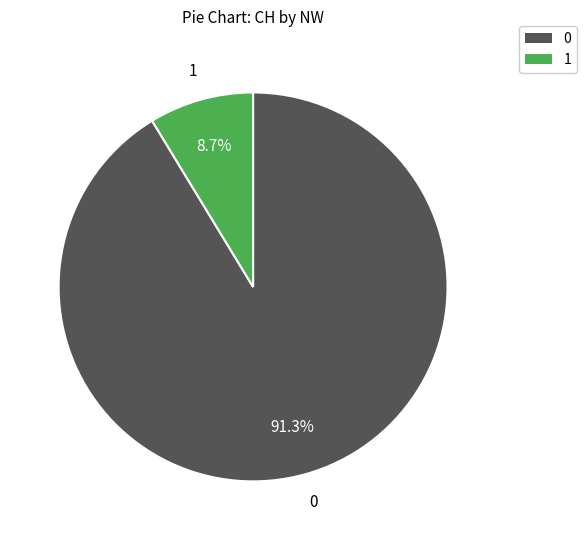

How many segments does this pie chart have?

2